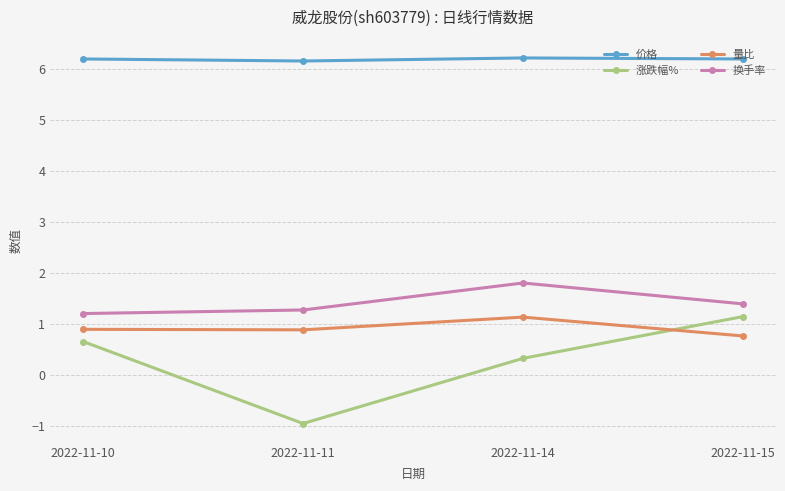

At which label does 涨跌幅% reach its minimum?

2022-11-11